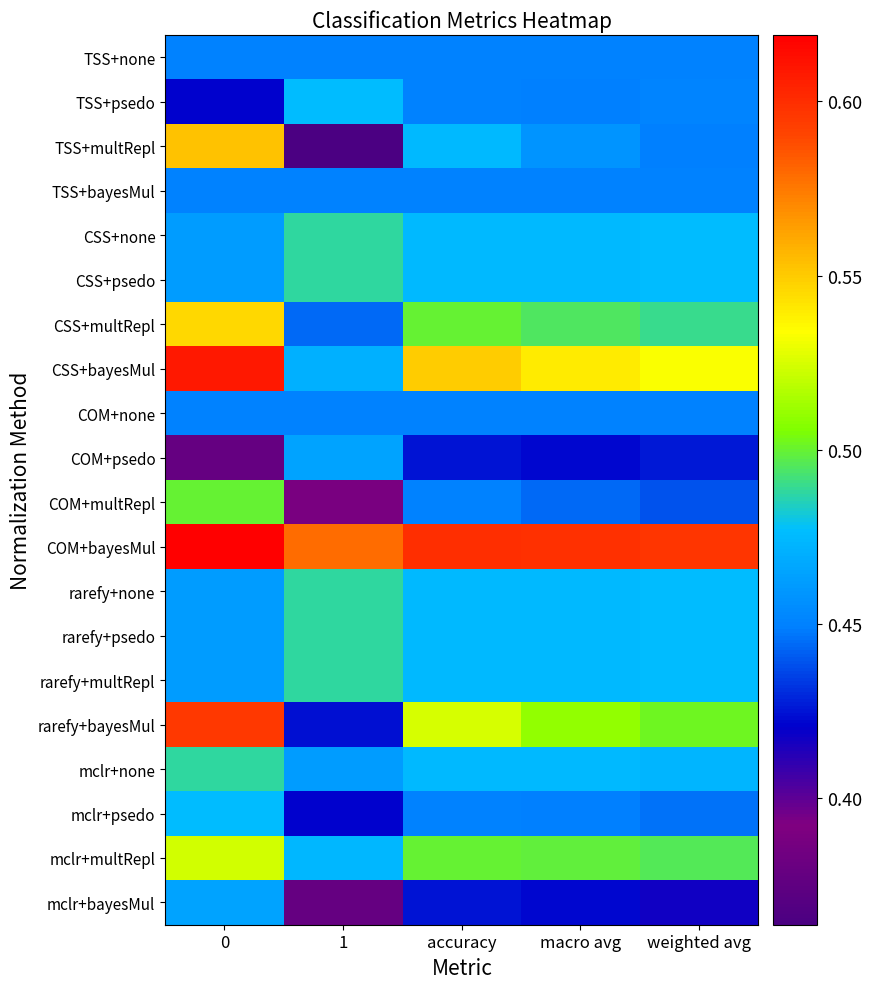

What is the smallest value displayed?

0.4